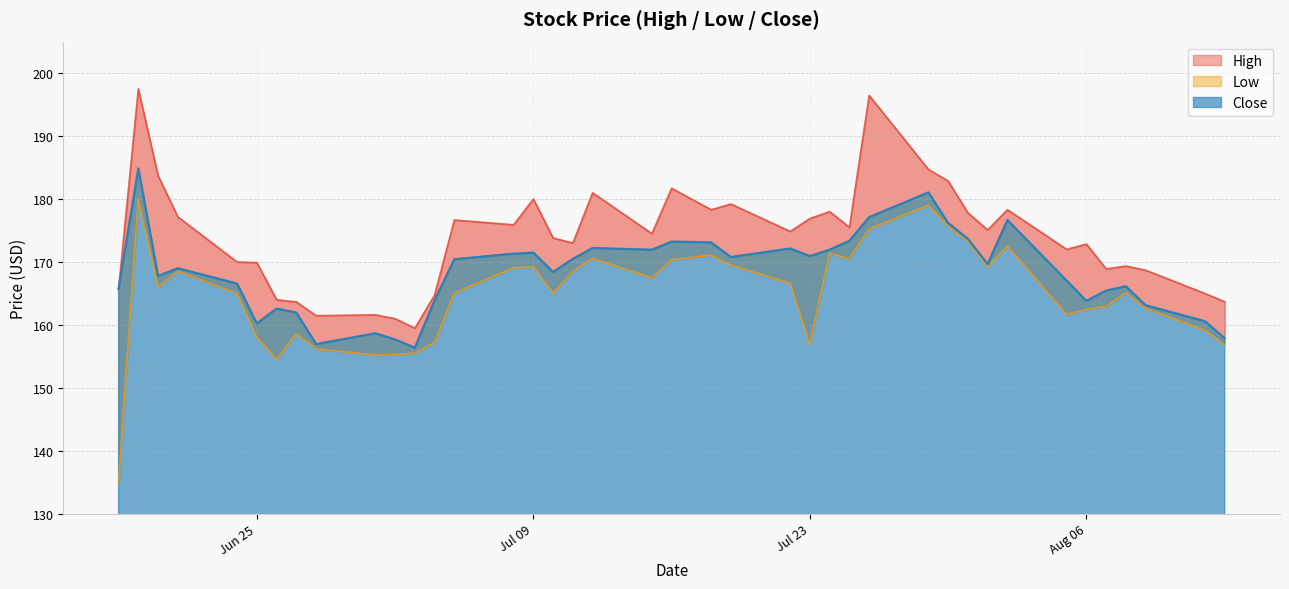

What is the lowest value of the Low series?

135.0